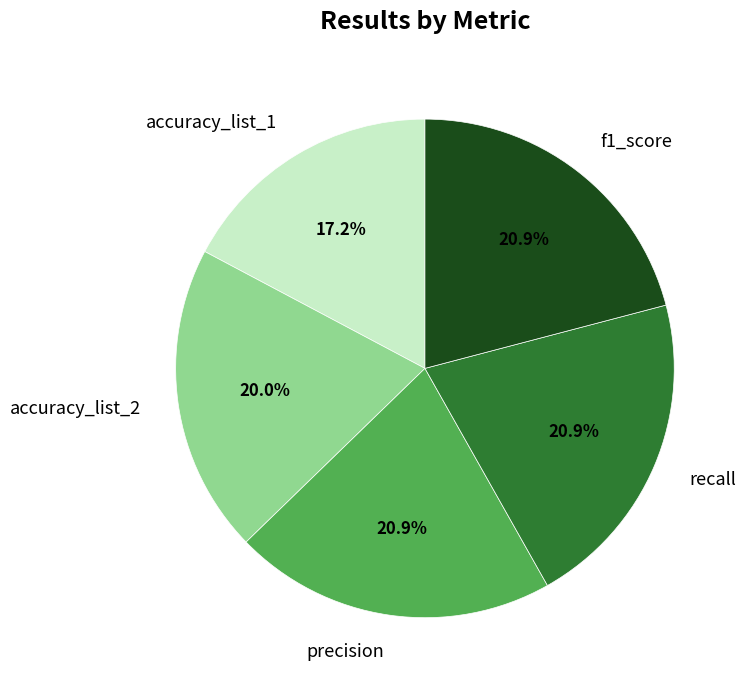

What is the smallest slice in the pie chart?

accuracy_list_1